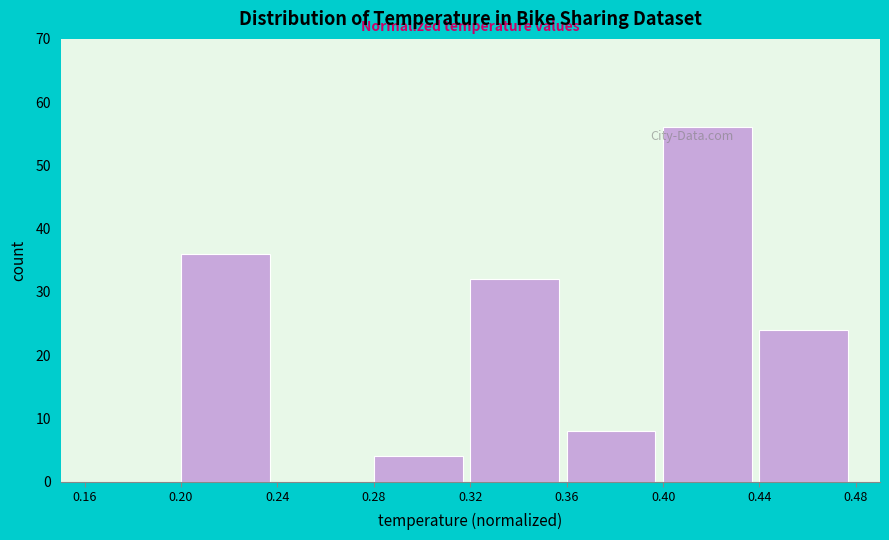

How tall is the bar that spans 0.32 to 0.36 on the x-axis? The values are not printed on the chart, so give them approximately, as read against the axis.

32